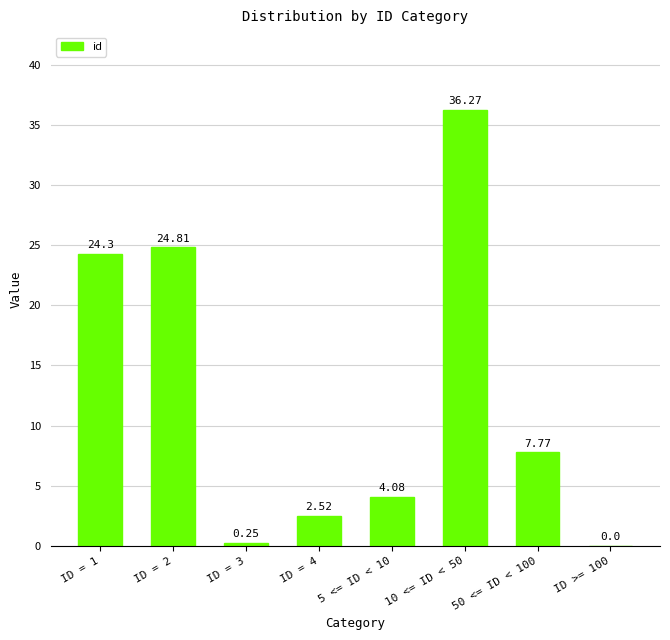

What is the sum of all values?

100.0